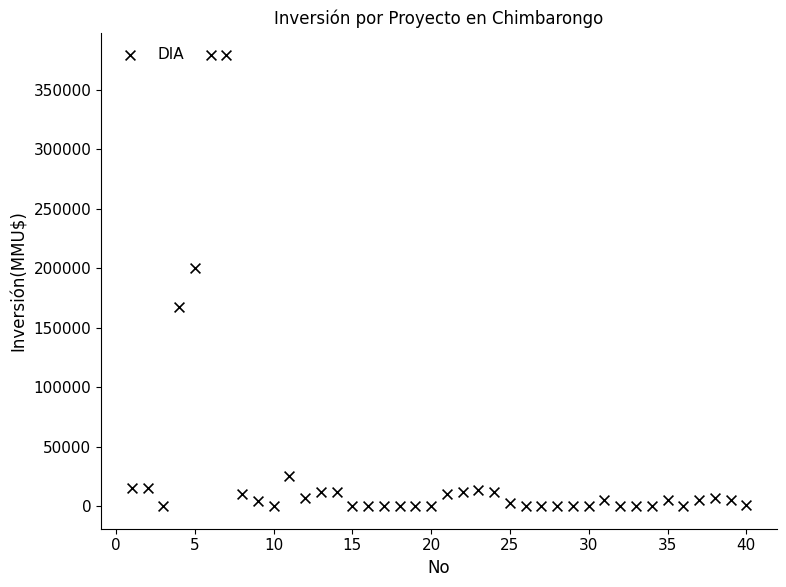

What is the range of X values (max minus min)?

39